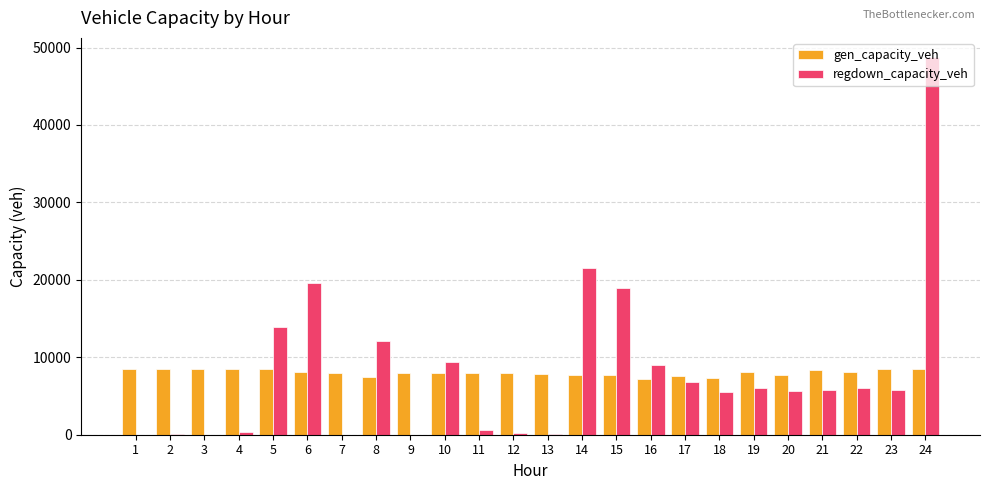

What is the maximum value for regdown_capacity_veh?

48805.8